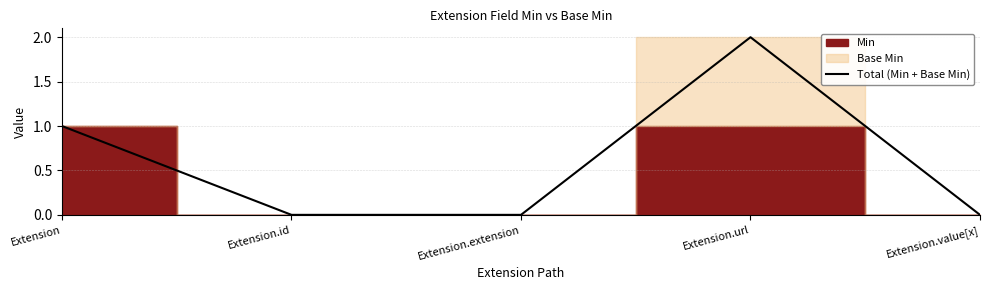

At which category does the data reach its first local peak?

Extension.url